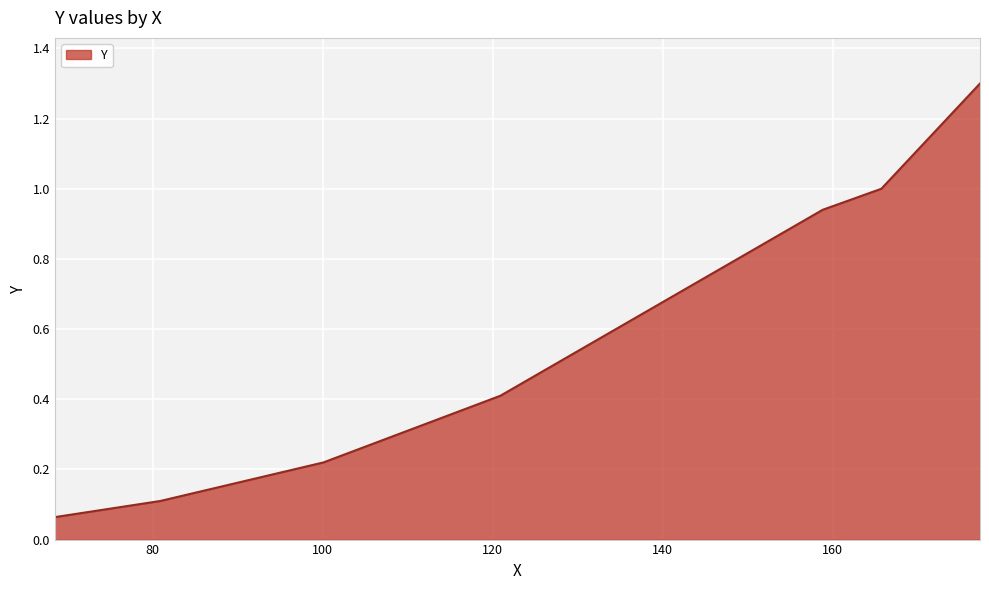

What is the maximum value shown in the chart?

1.3